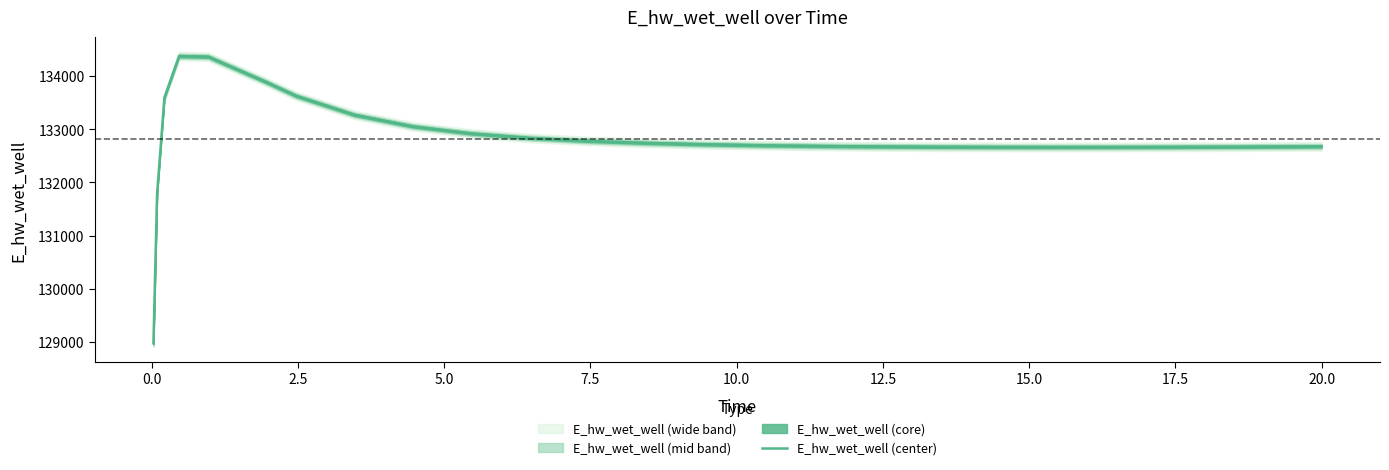

What is the minimum value for E_hw_wet_well (center)?

128975.4